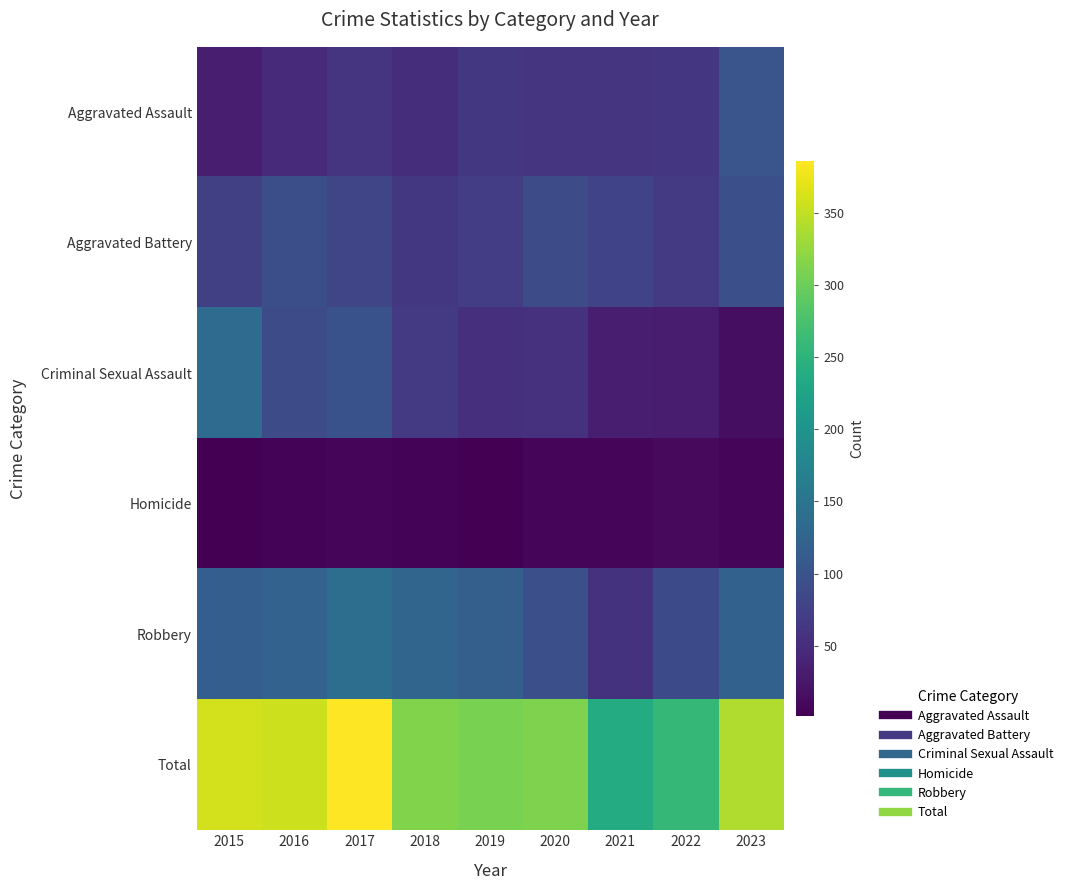

Rank the series at 2019 from highest to lowest value.

Total, Robbery, Aggravated Battery, Aggravated Assault, Criminal Sexual Assault, Homicide